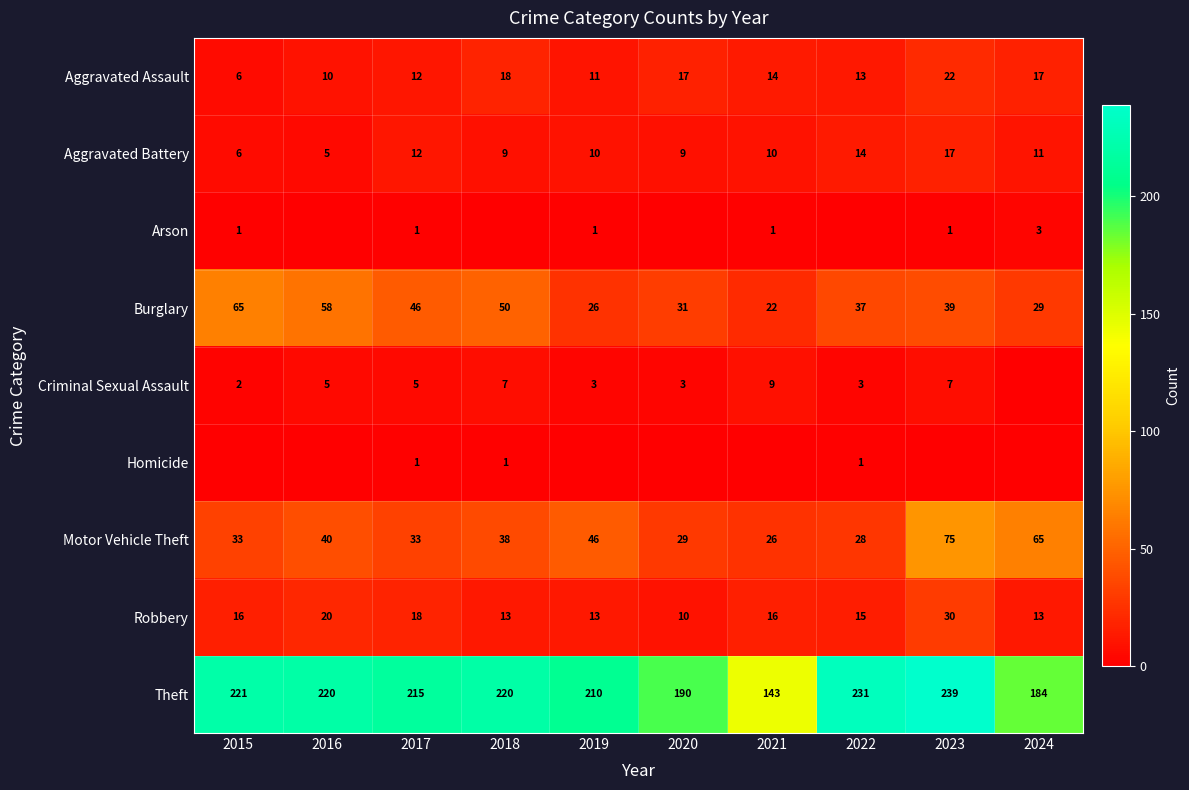

What is the difference between the maximum and minimum values in the Aggravated Battery series?

12